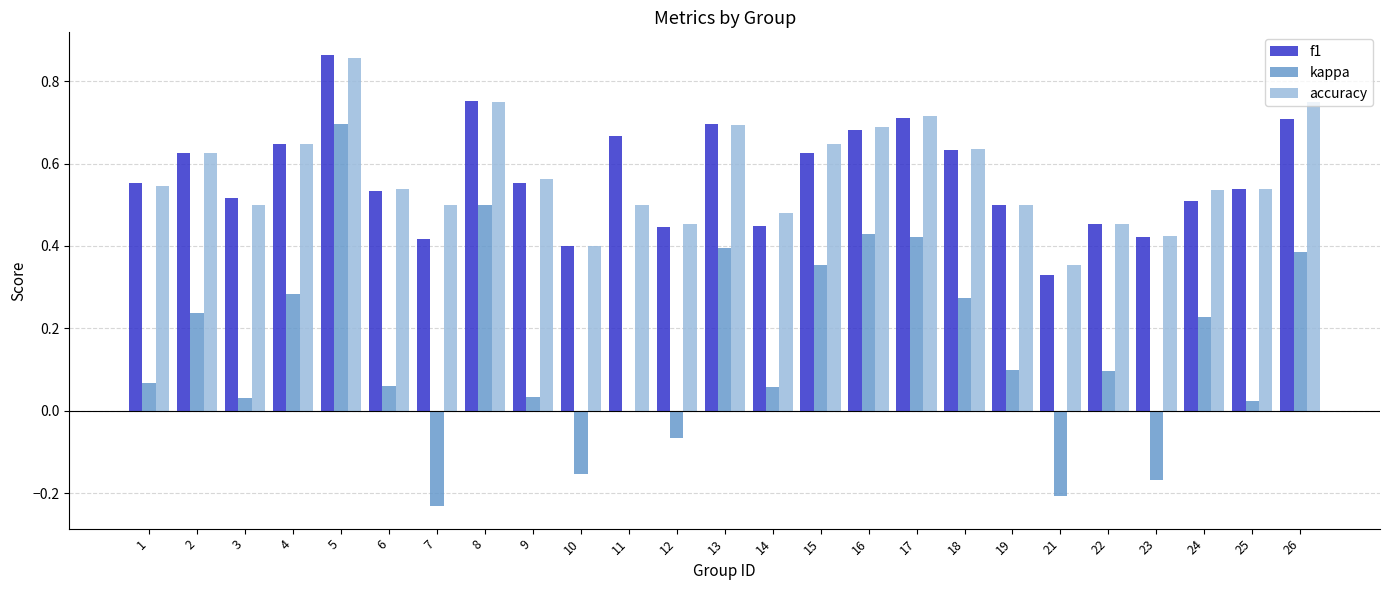

Are the bars horizontal?

No